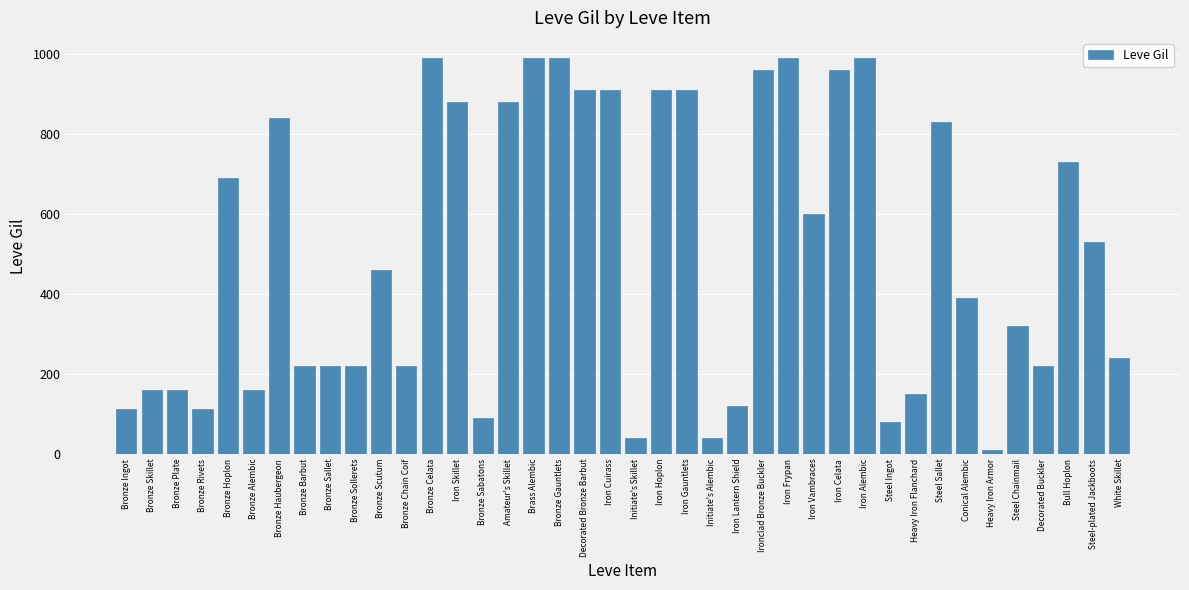

What is the difference between the values at Steel Chainmail and Initiate's Skillet?

280